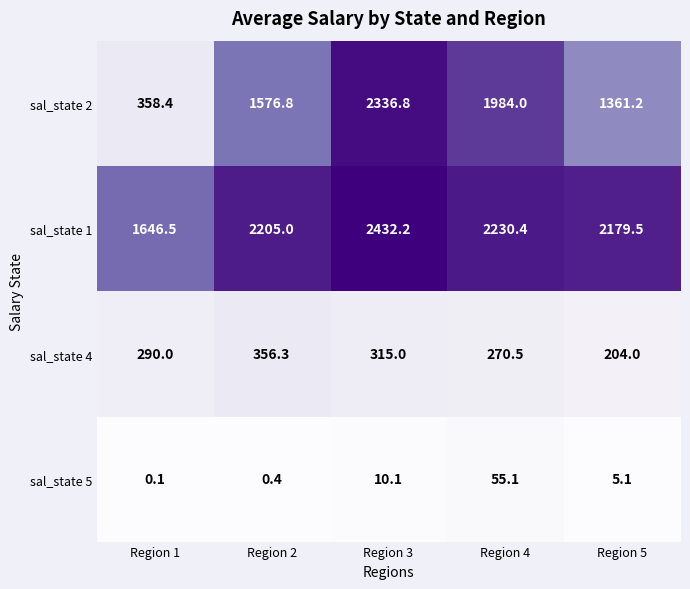

Which series has the largest total across all categories?

sal_state 1